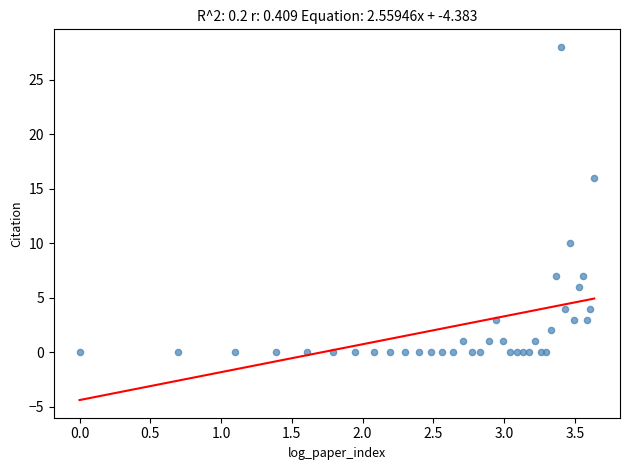

What Y value in the scatter plot is closest to 14?

16